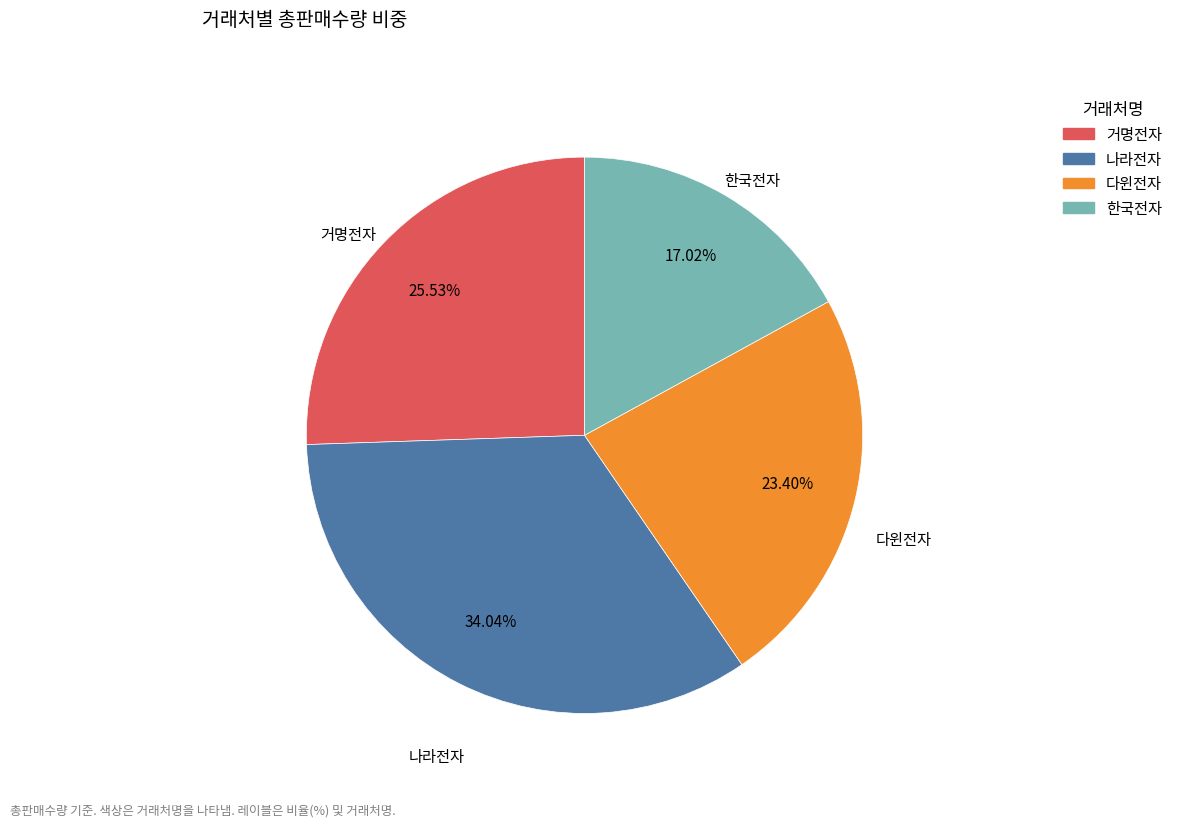

Rank the categories by value from lowest to highest.

한국전자, 다윈전자, 거명전자, 나라전자